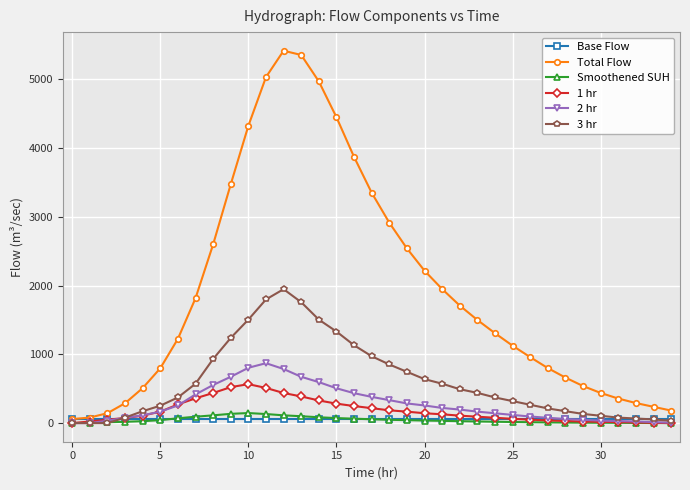

How many lines are shown in the chart?

6